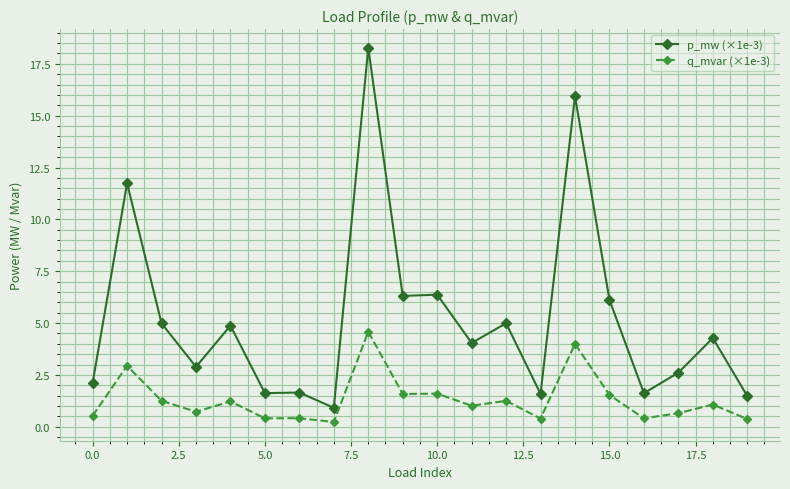

What is the smallest value displayed?

0.2